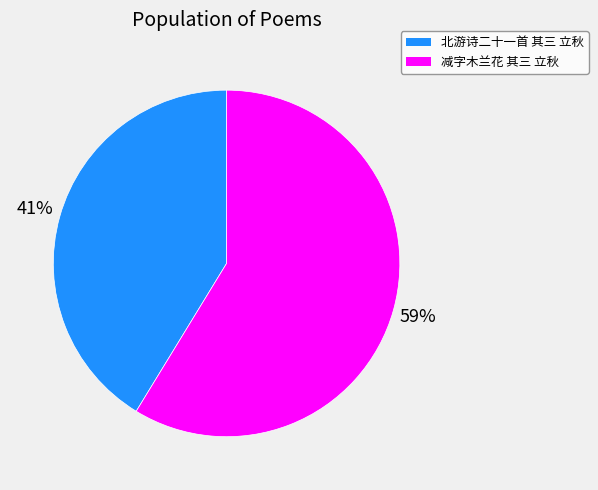

What is the ratio of the value at 减字木兰花 其三 立秋 to the value at 北游诗二十一首 其三 立秋?

1.4